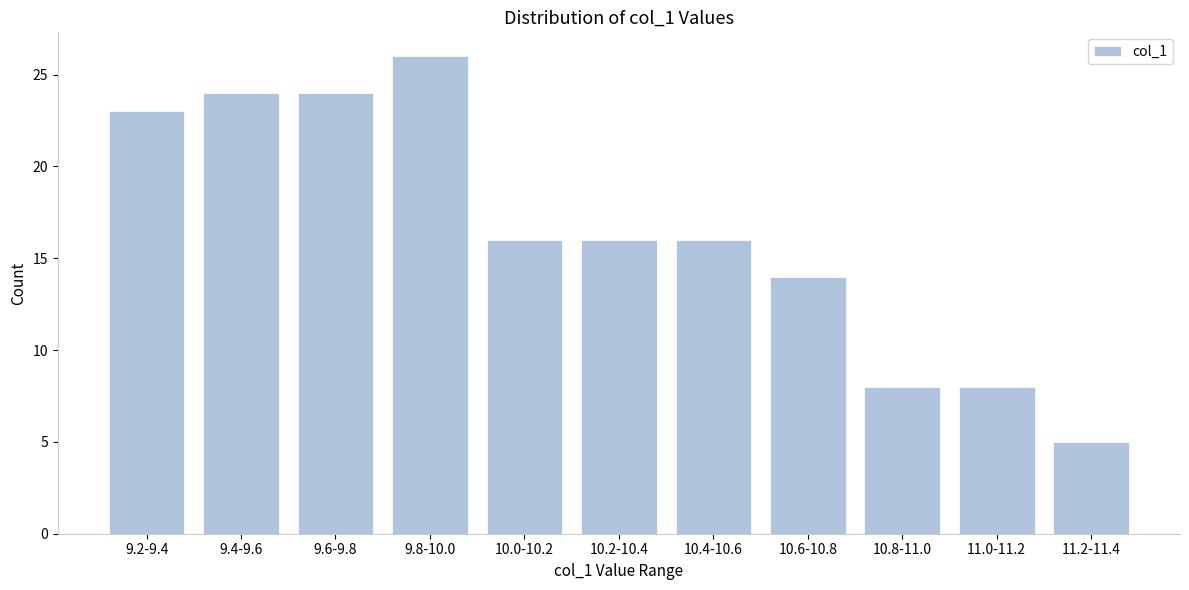

Reading left to right, transcribe all the data shown in this chart.

23	24	24	26	16	16	16	14	8	8	5